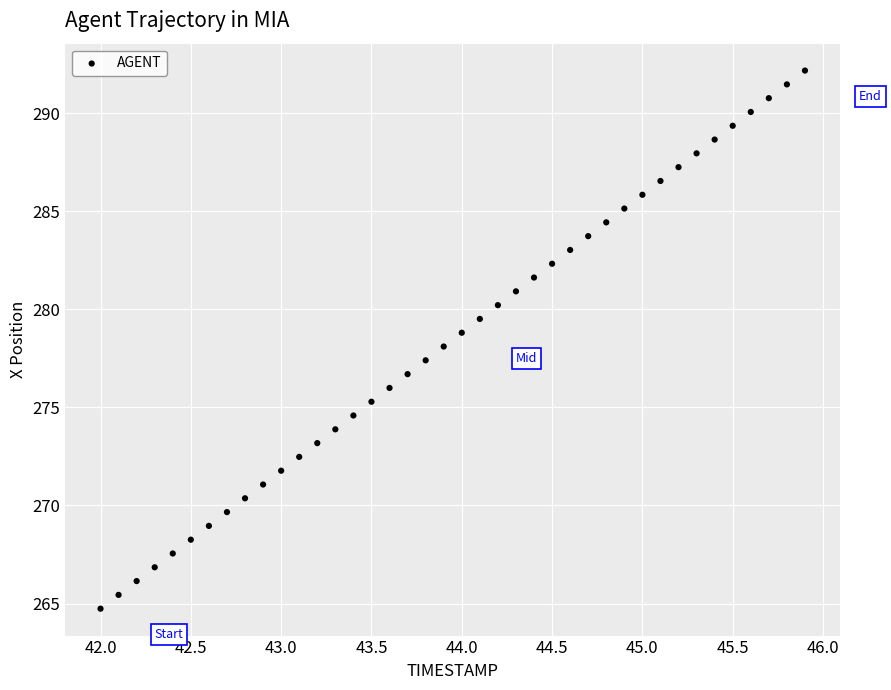

What is the range of Y values (max minus min)?

27.4